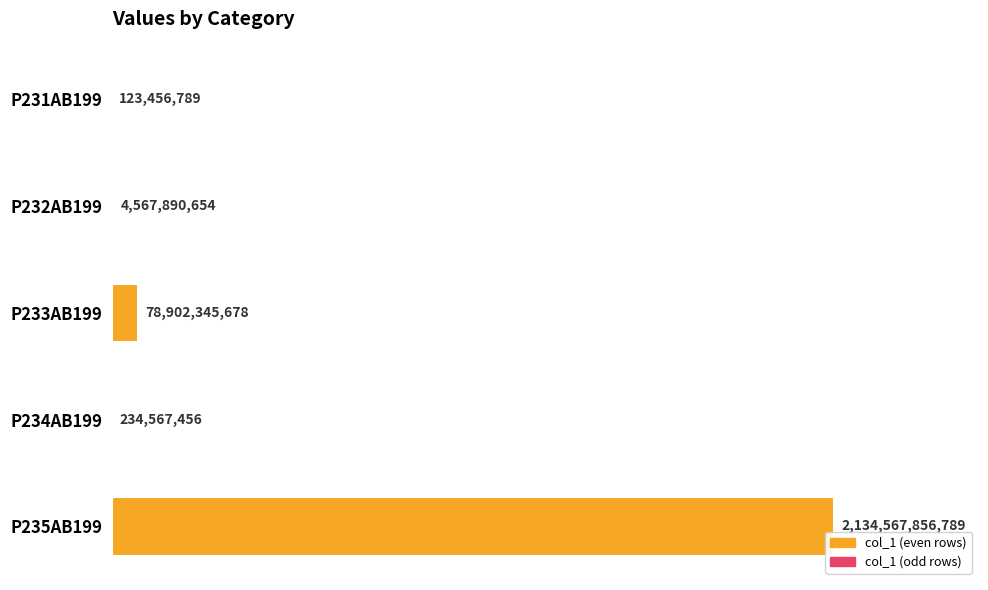

Read the value at Р235АВ199, to the nearest 50.

2134567856800